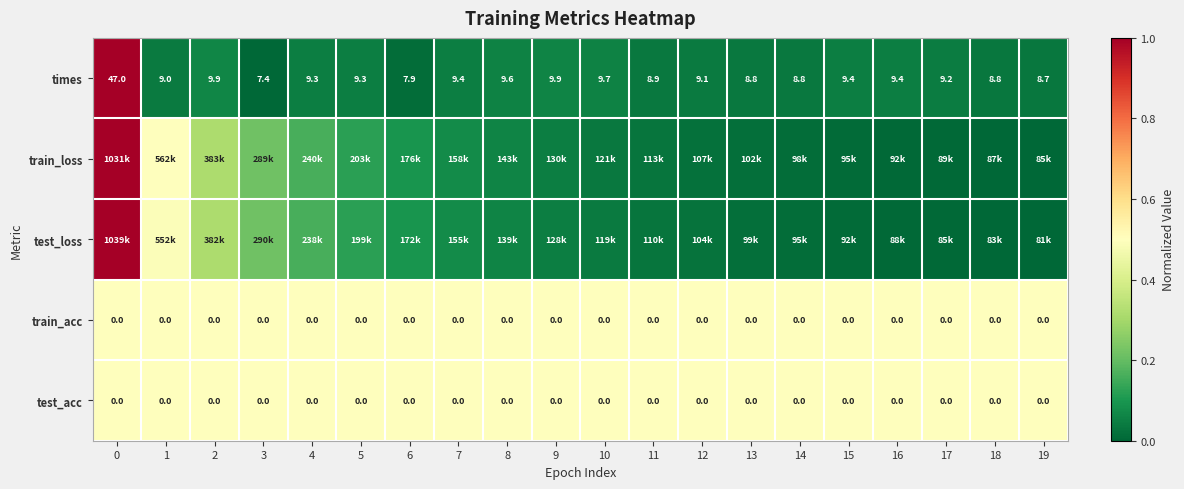

What is the total value across all series at 5?

1.3